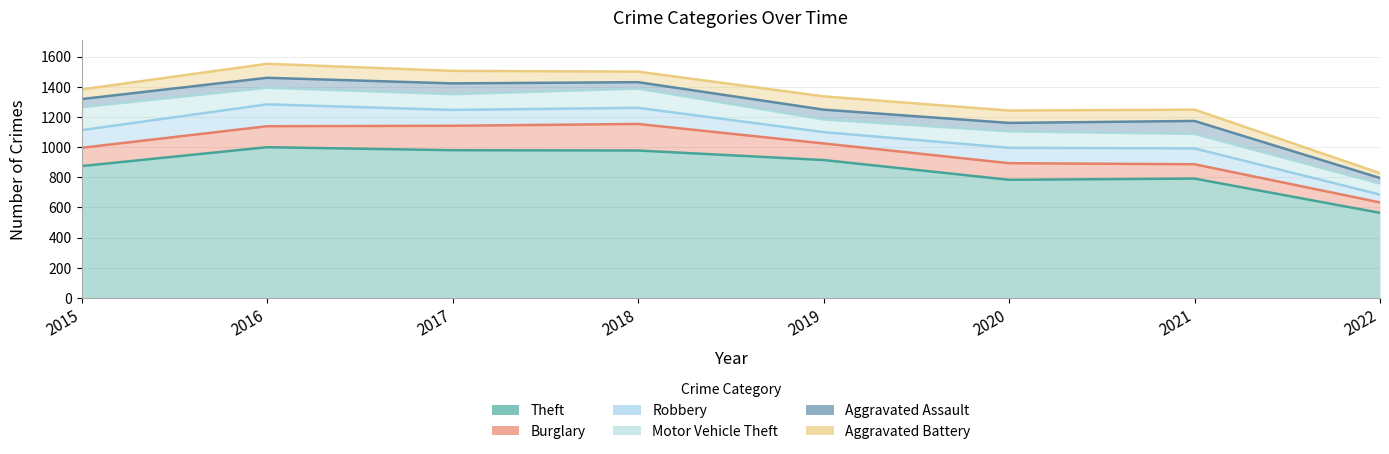

What is the sum of all Theft values?

6881